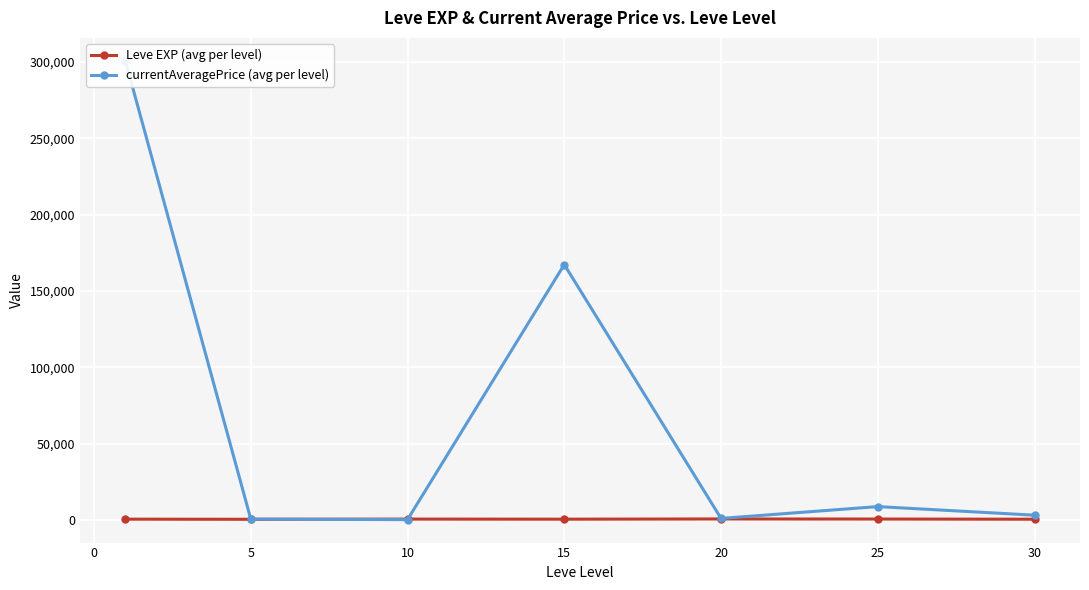

How many lines are shown in the chart?

2